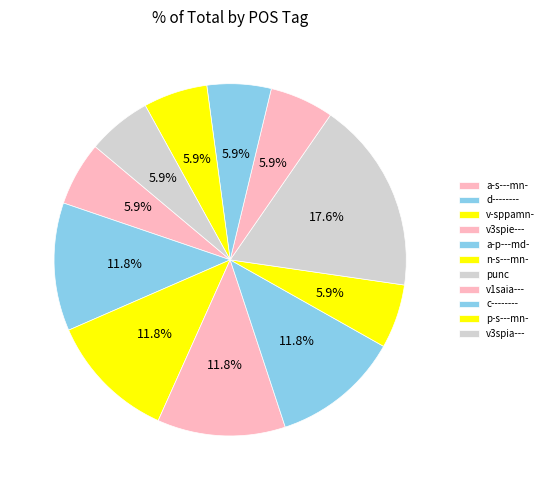

How much of the chart is everything except n-s---mn-?

94.1%